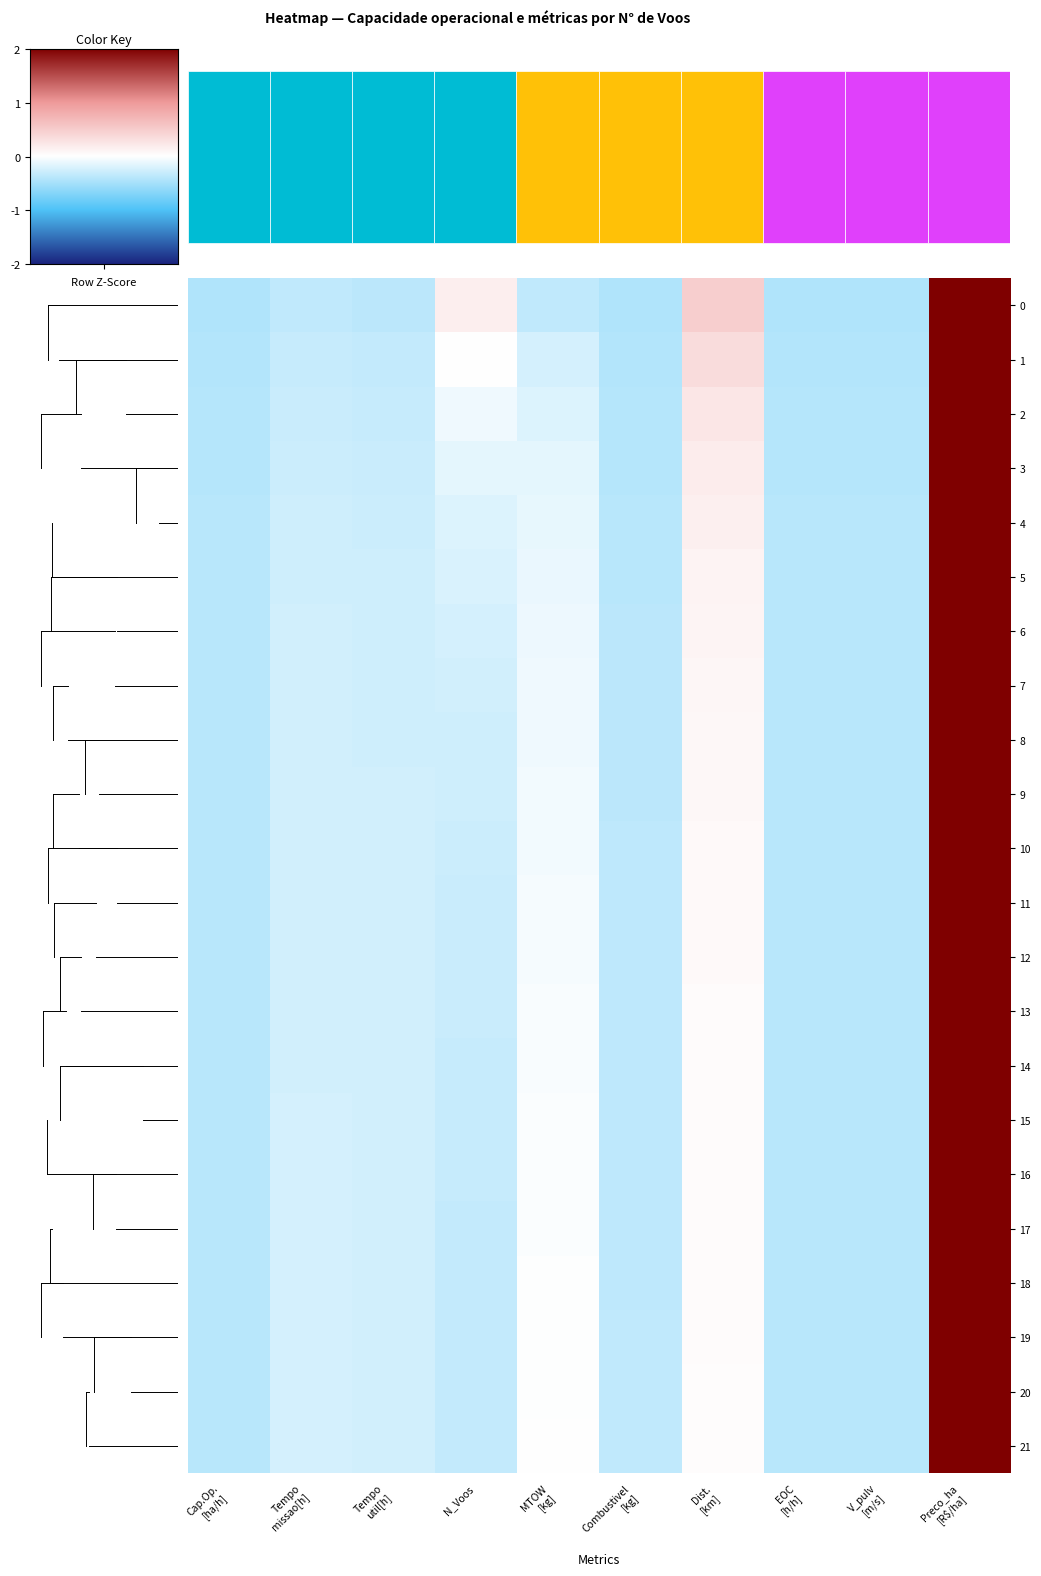

Where does the 9 series first go above 0?

Dist. [km]